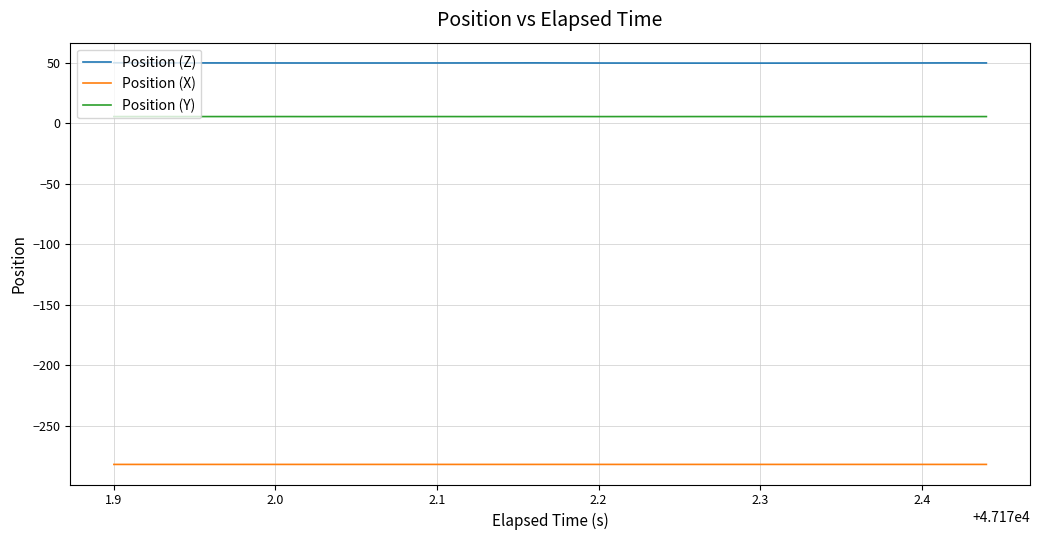

In Position (Z), how many points are higher than both neighbors (excluding endpoints)?

2